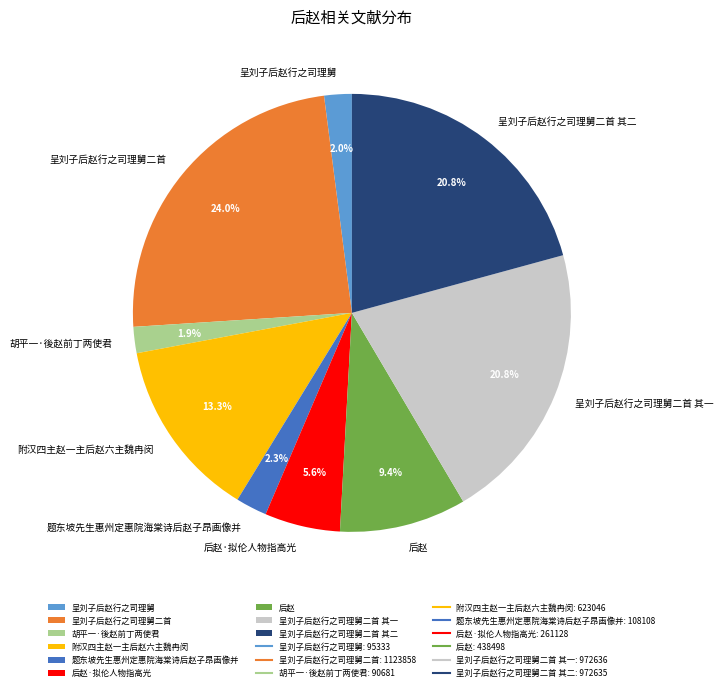

To the nearest percent, what is the difference between the 题东坡先生惠州定惠院海棠诗后赵子昂画像并 and 呈刘子后赵行之司理舅二首 其二 slice percentages?

18%